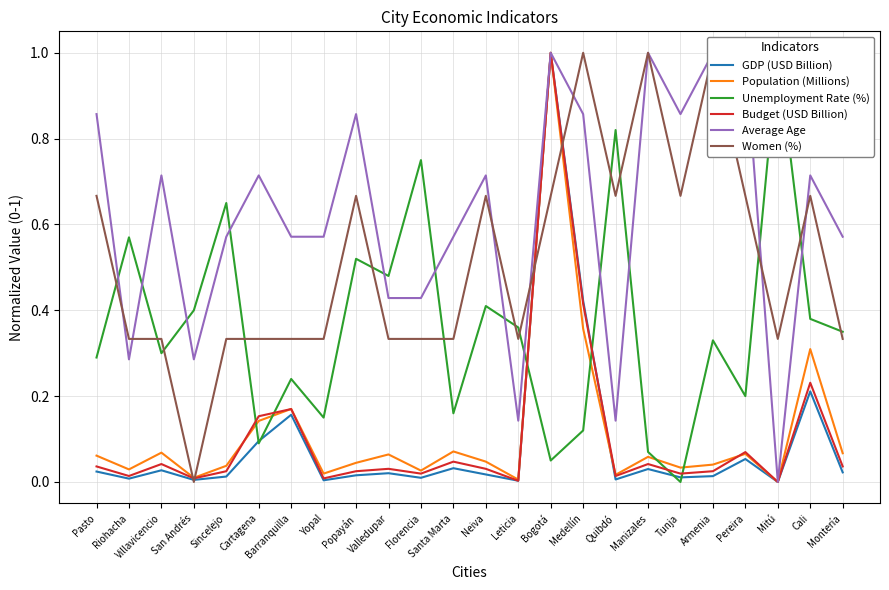

What are all the series names shown in the legend?

GDP (USD Billion), Population (Millions), Unemployment Rate (%), Budget (USD Billion), Average Age, Women (%)